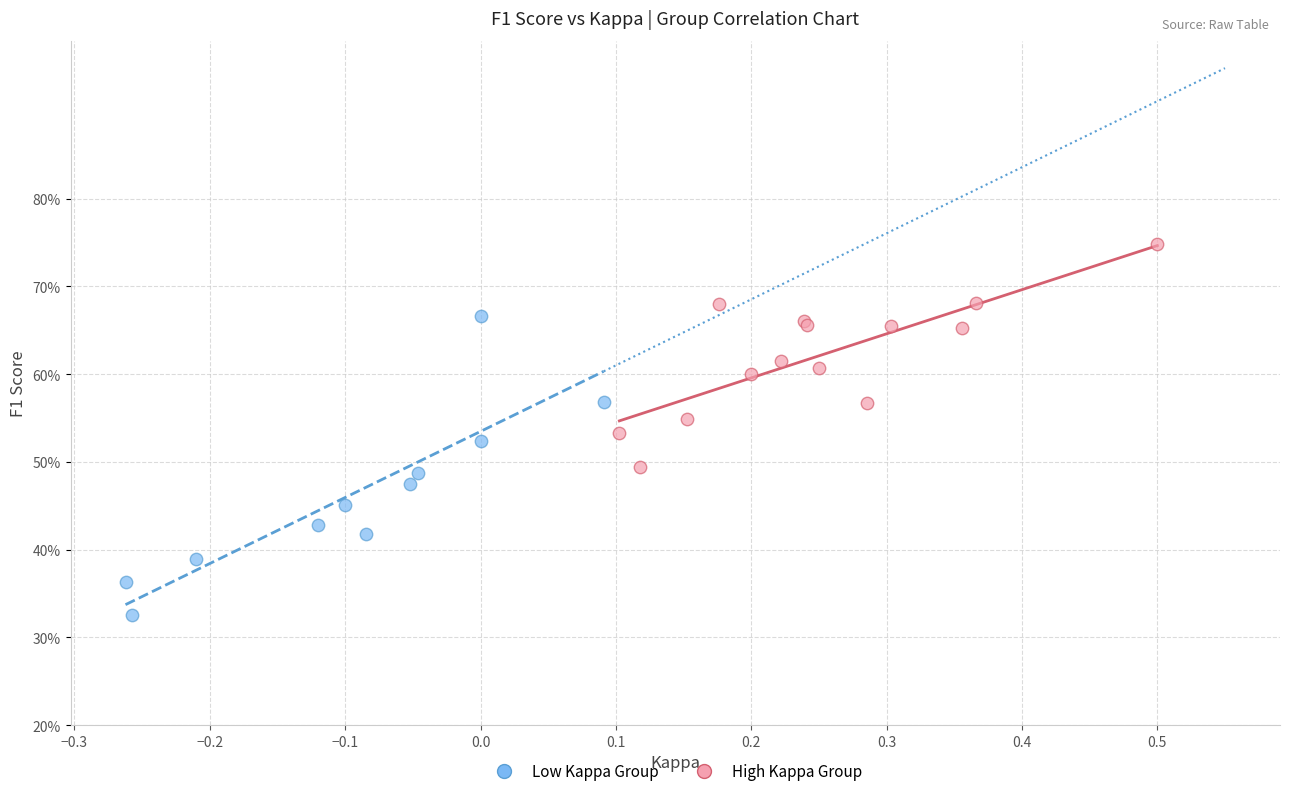

What are all the series names shown in the legend?

Low Kappa Group, High Kappa Group